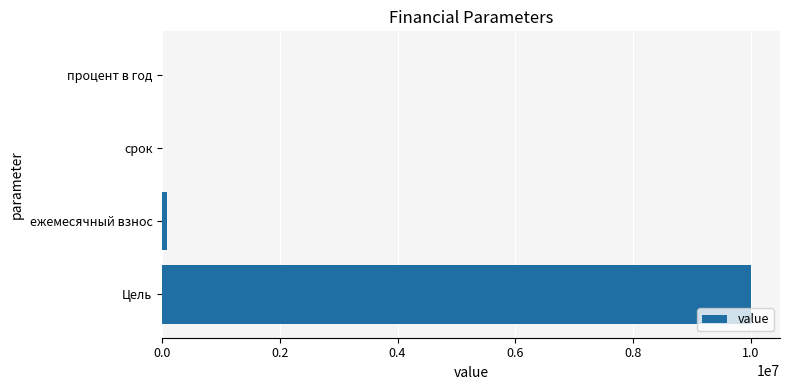

What is the approximate value at Цель?

10000000.0